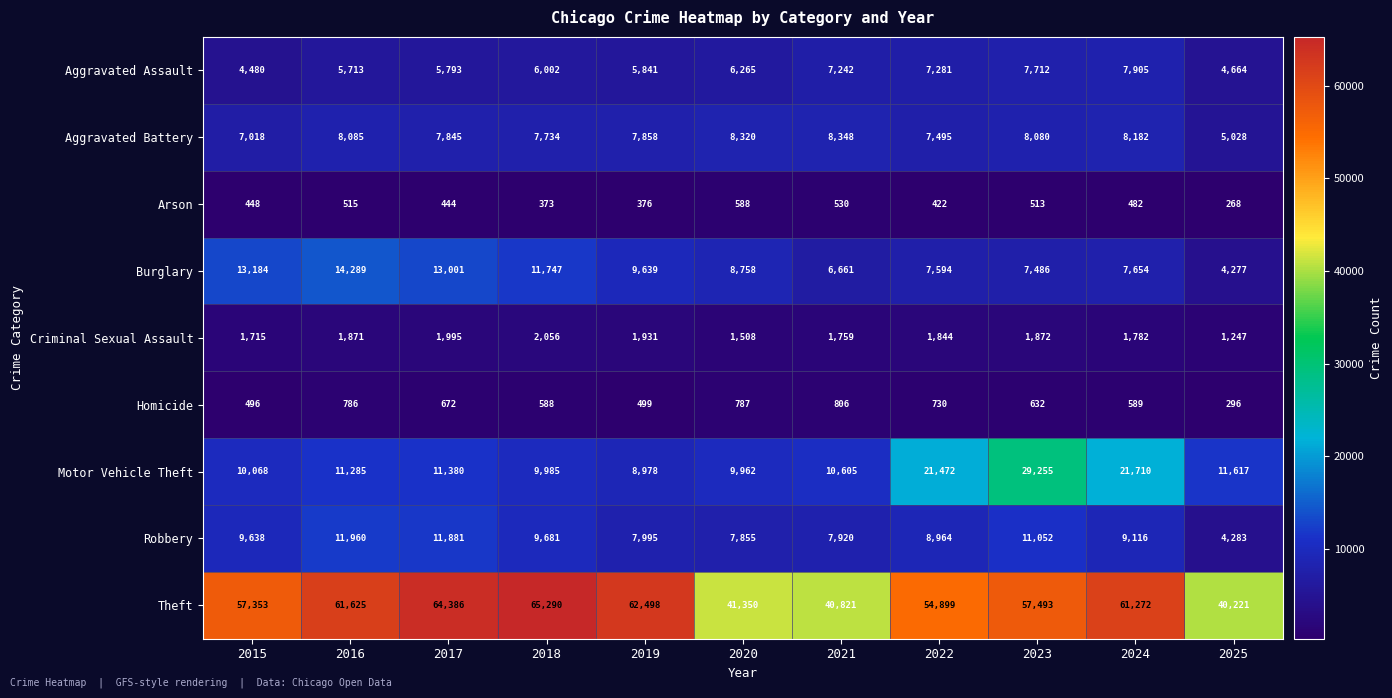

What is the difference between the second highest and second lowest values in the Criminal Sexual Assault series?

487